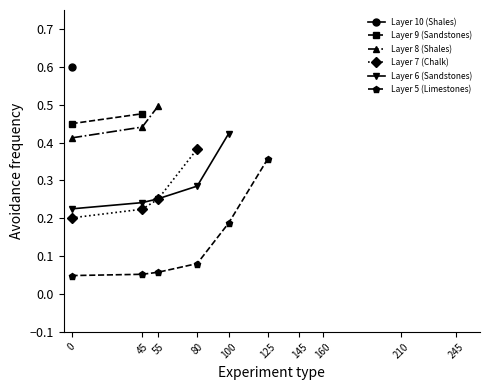

List the series in order of their peak value, lowest first.

Layer 5 (Limestones), Layer 7 (Chalk), Layer 6 (Sandstones), Layer 9 (Sandstones), Layer 8 (Shales), Layer 10 (Shales)